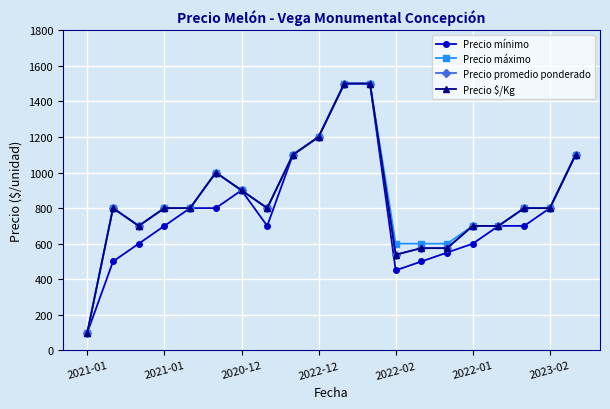

At how many categories does at least one series exceed 715?

13